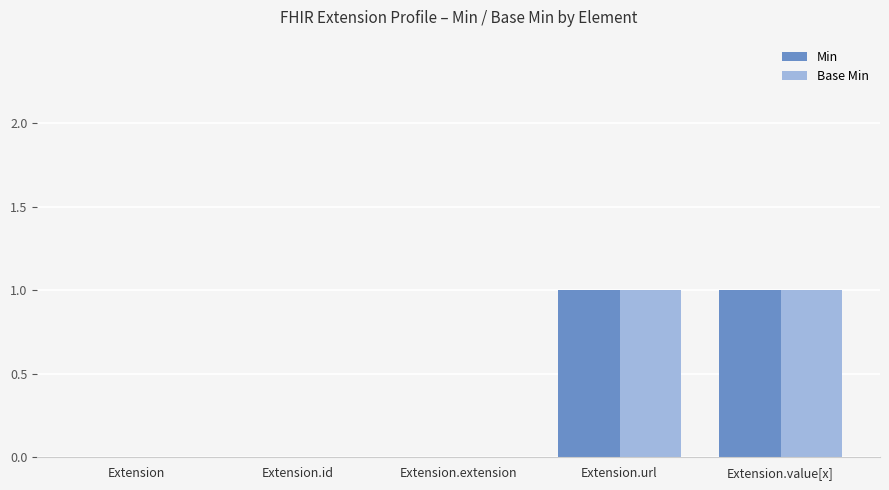

Is the value of Base Min at Extension.url greater than the value of Min at Extension.id?

Yes